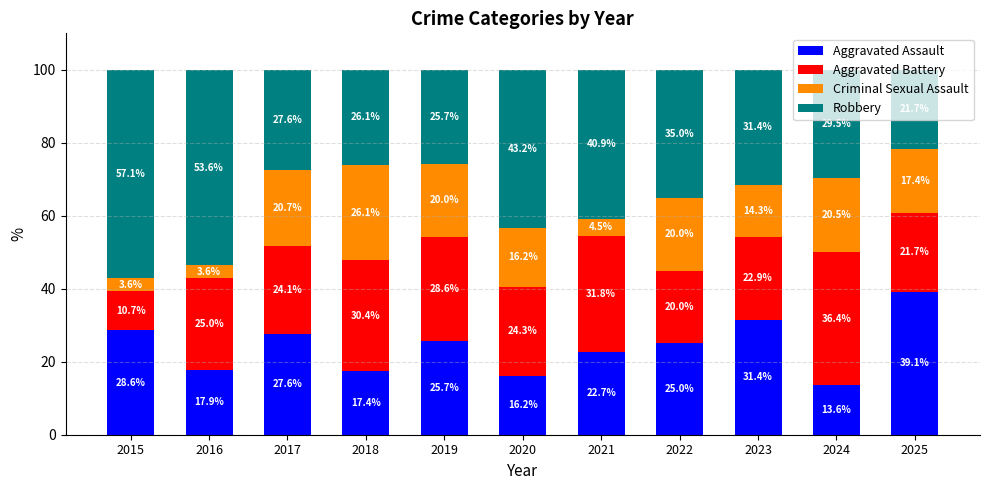

What is the total value across all series at 2024?

100.0